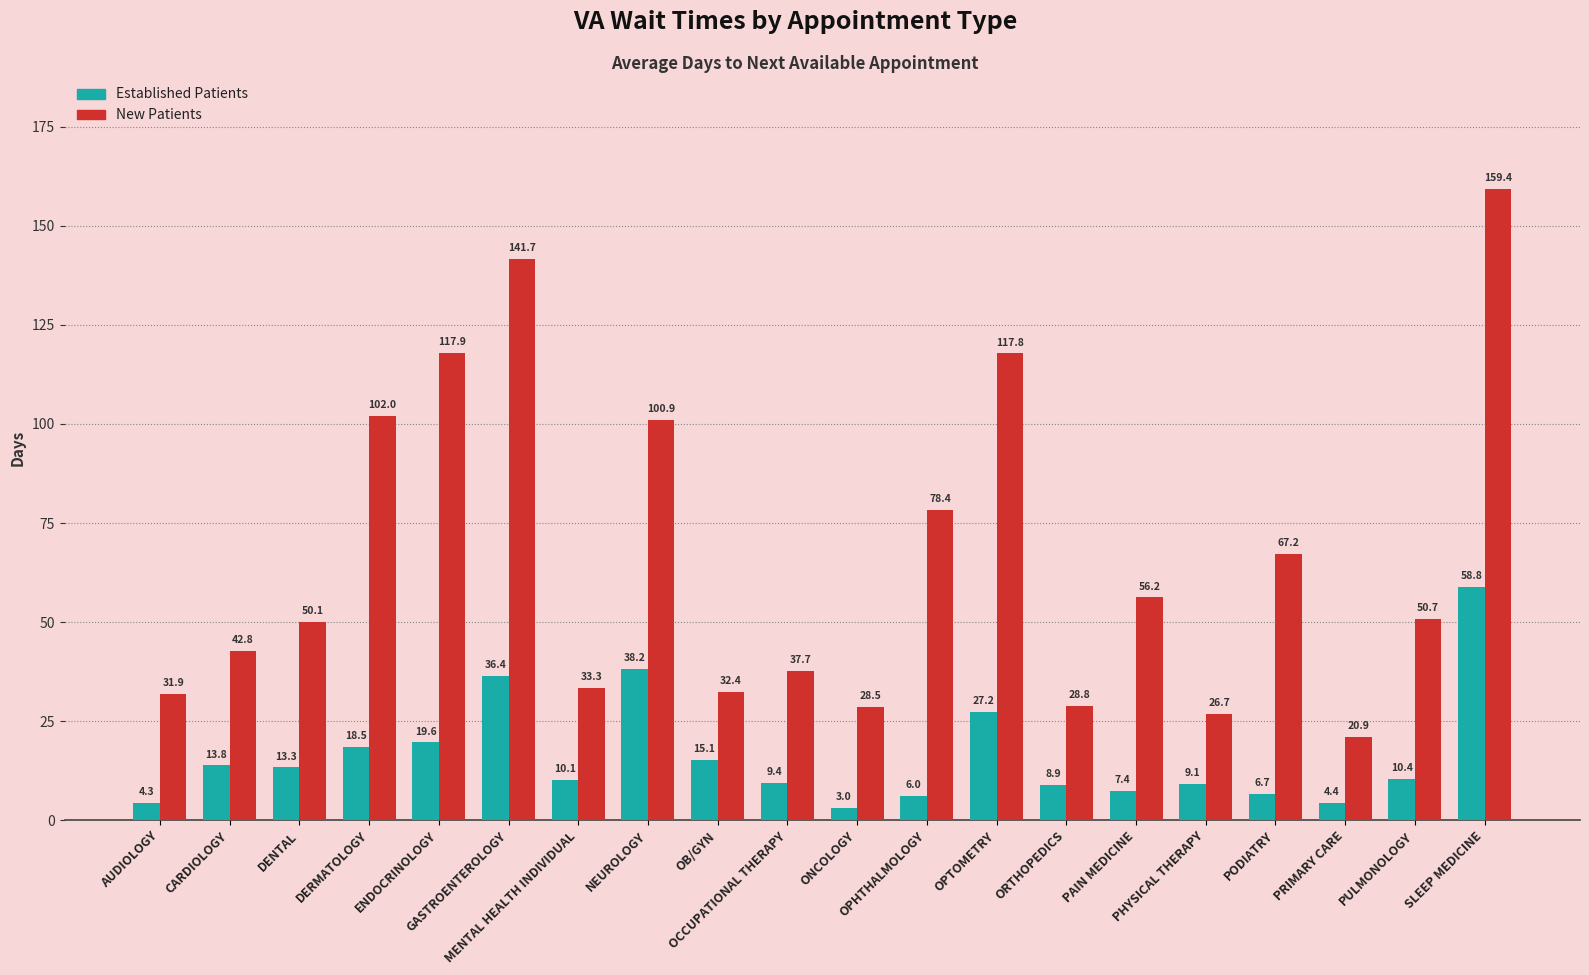

What is the maximum value shown in the chart?

159.4